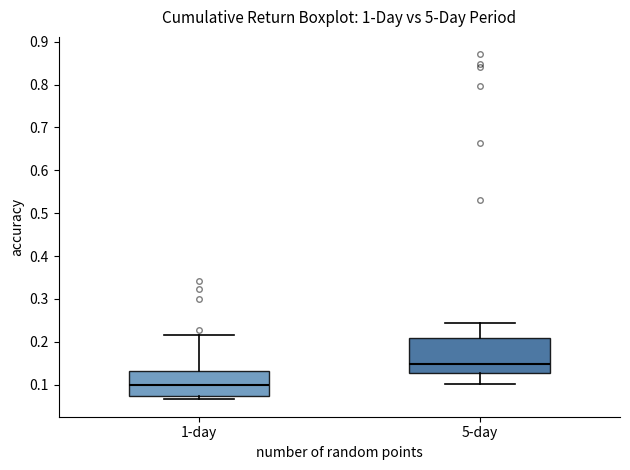

Where is the lower edge of the box for 5-day on the y-axis? The values are not printed on the chart, so give them approximately, as read against the axis.

0.13